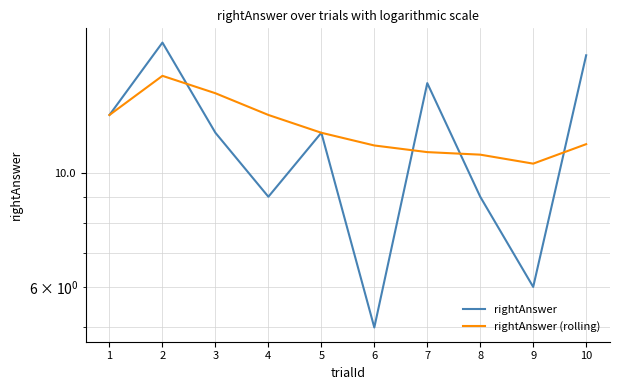

How many intersections are there between rightAnswer (rolling) and rightAnswer?

4